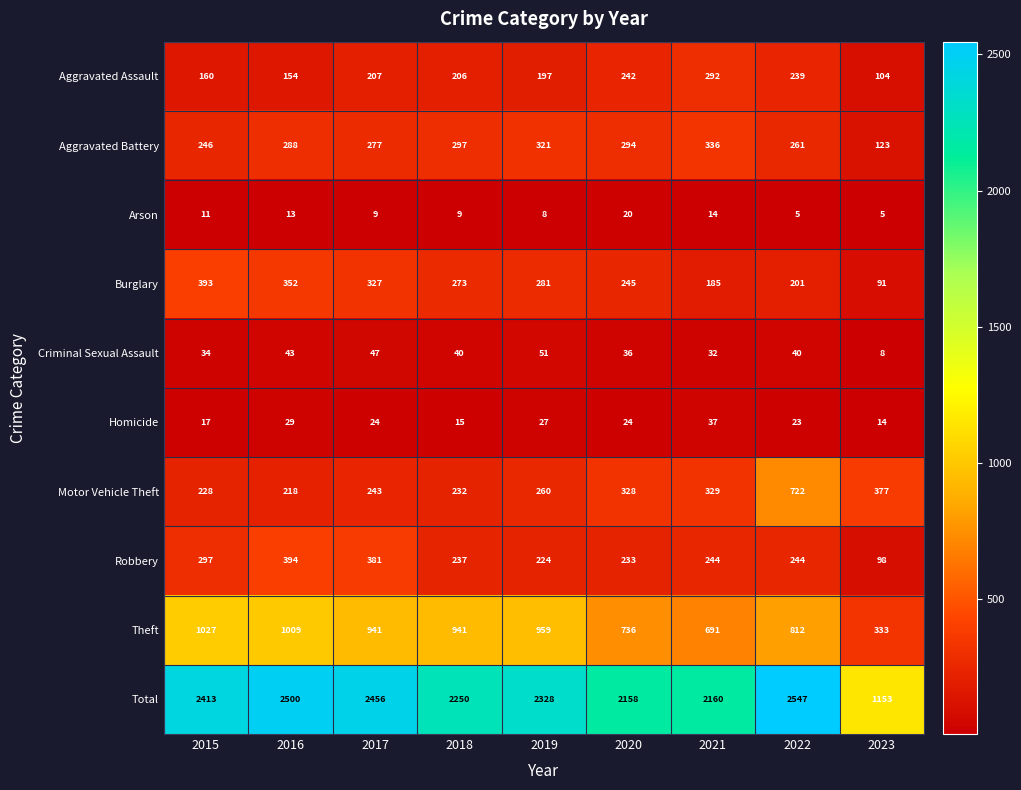

At how many categories does at least one series exceed 791?

9